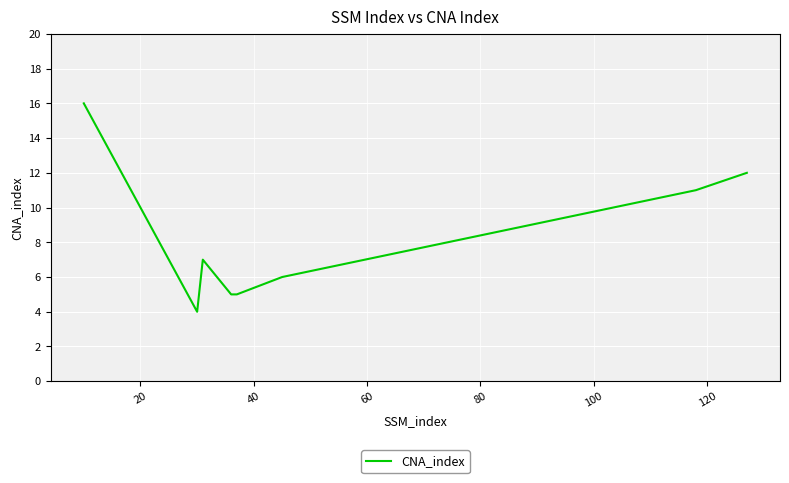

How many interior local peaks (higher than both neighbors) does the data have?

1